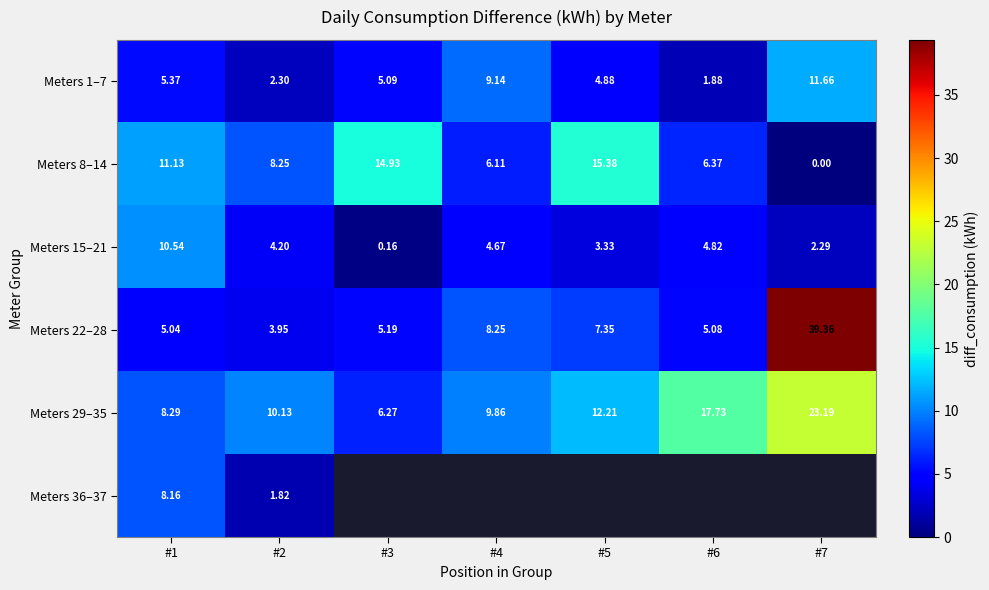

Is the value of Meters 22–28 at #5 greater than the value of Meters 8–14 at #2?

No